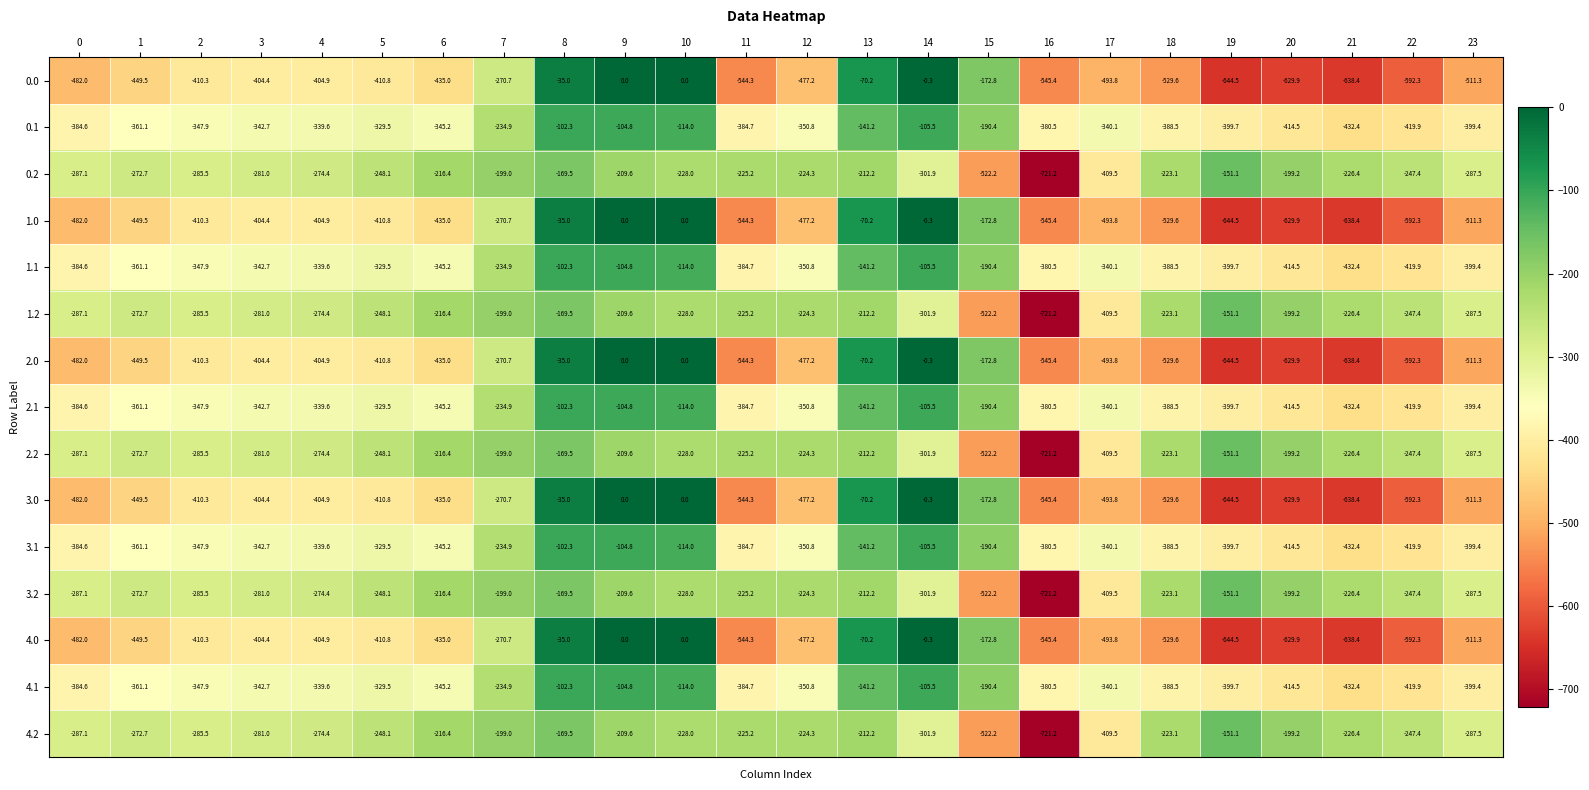

Rank the categories by 3.2 value from highest to lowest.

19, 8, 7, 20, 9, 13, 6, 18, 12, 11, 21, 10, 22, 5, 1, 4, 3, 2, 0, 23, 14, 17, 15, 16